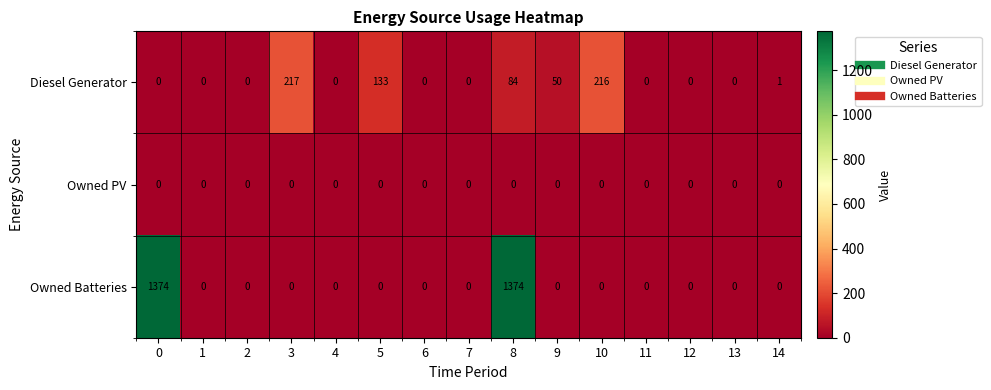

Between 1 and 8, which series saw the biggest shift?

Owned Batteries